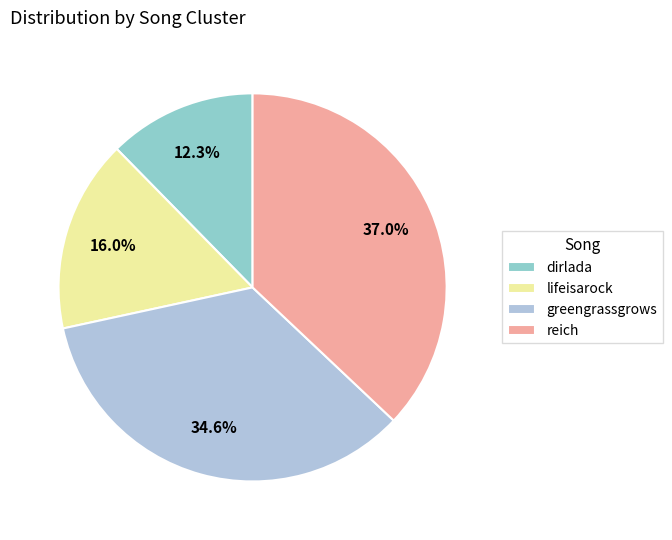

Which slice is the largest?

reich